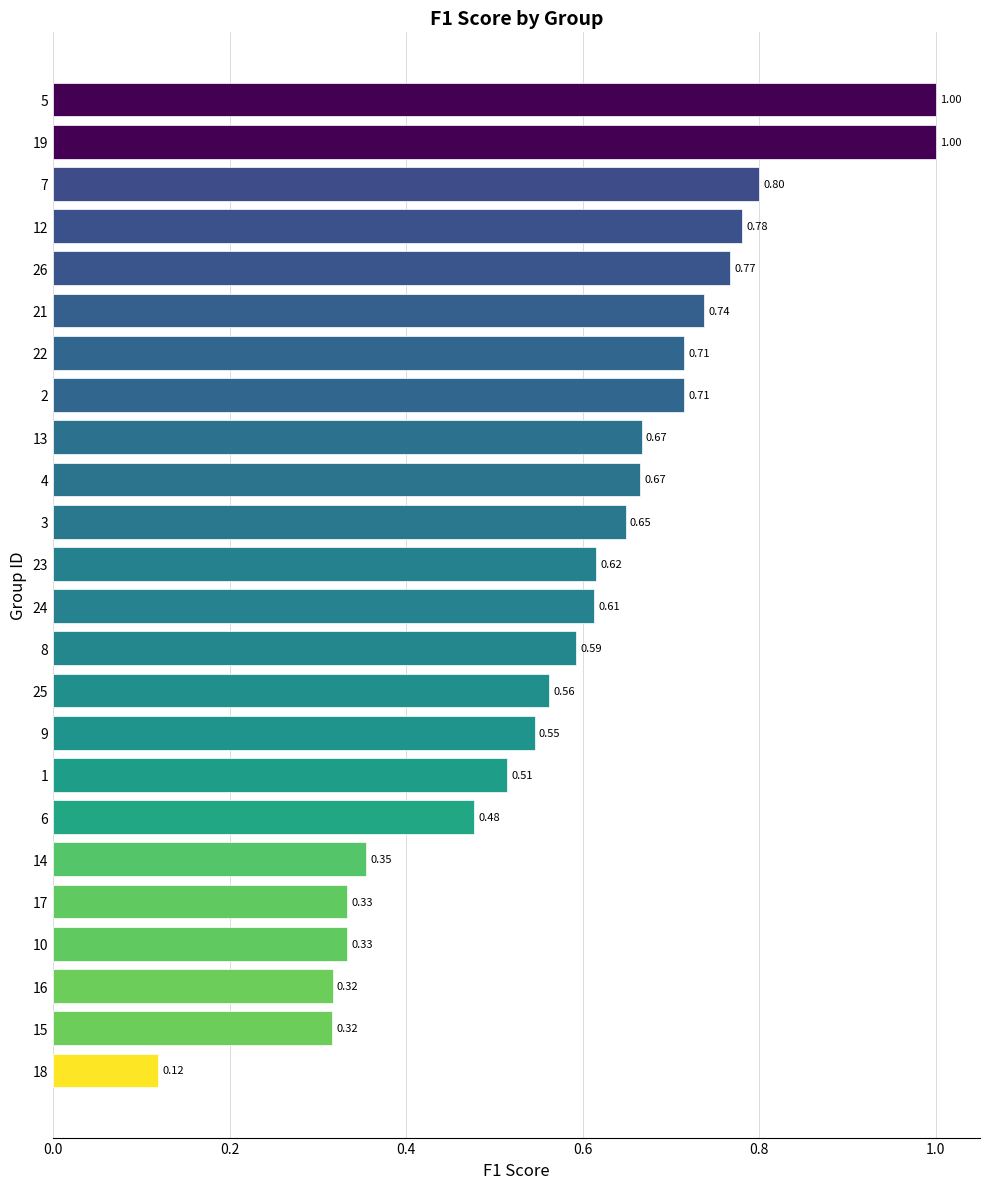

What is the difference between the second highest and minimum values?

0.9